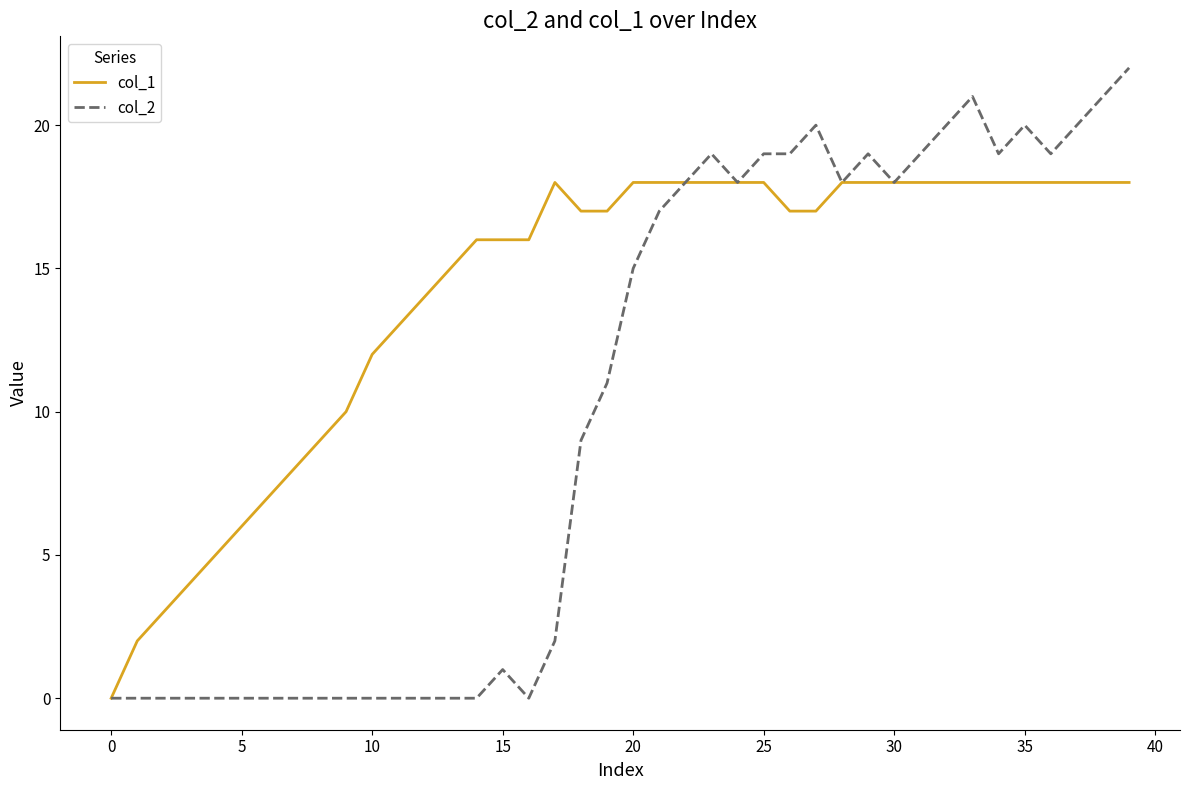

Which series has the largest total across all categories?

col_1